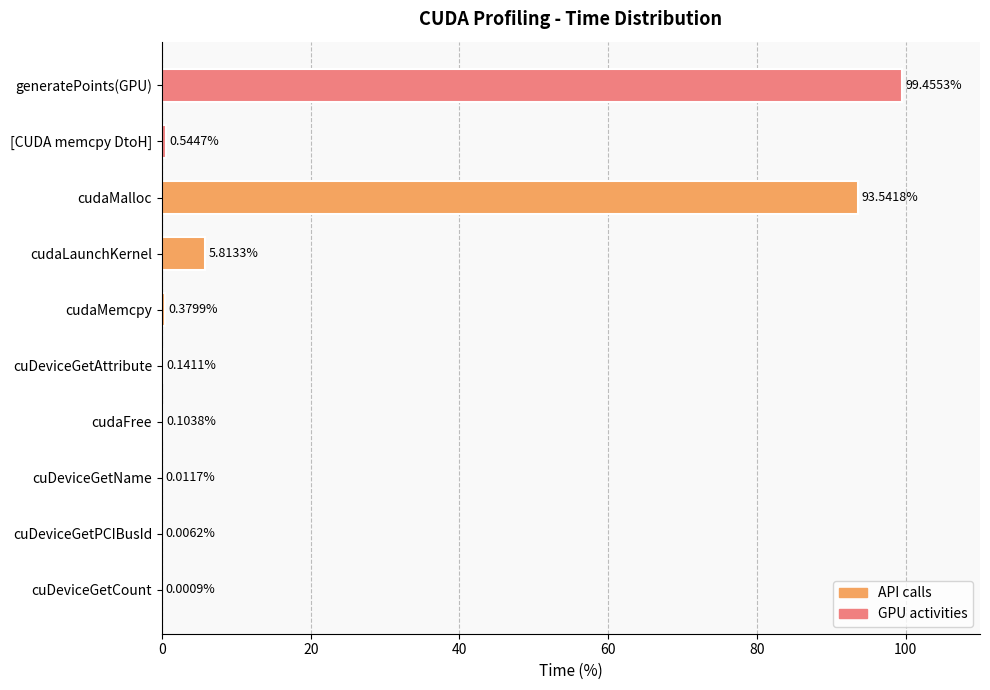

What is the sum of all values?

200.0